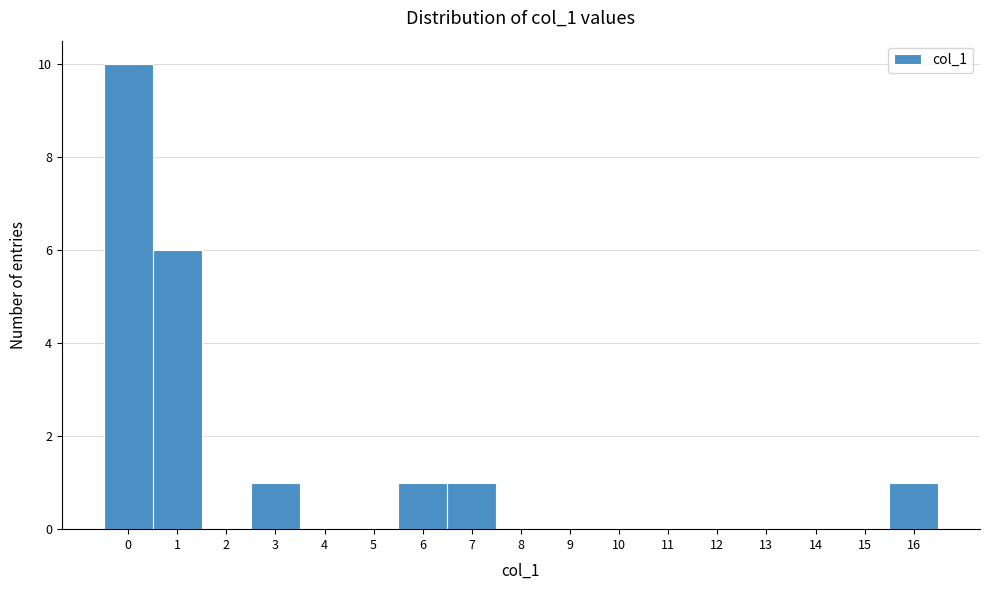

Reading left to right, transcribe this chart: for each bar, give the range it covers on the x-axis and its height. The values are not printed on the chart, so give them approximately, as read against the axis.

-0.5 to 0.5: 10
0.5 to 1.5: 6
1.5 to 2.5: 0
2.5 to 3.5: 1
3.5 to 4.5: 0
4.5 to 5.5: 0
5.5 to 6.5: 1
6.5 to 7.5: 1
7.5 to 8.5: 0
8.5 to 9.5: 0
9.5 to 10.5: 0
10.5 to 11.5: 0
11.5 to 12.5: 0
12.5 to 13.5: 0
13.5 to 14.5: 0
14.5 to 15.5: 0
15.5 to 16.5: 1